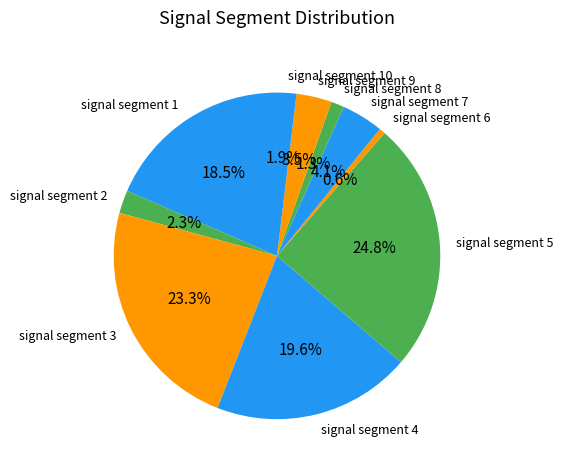

Does signal segment 5 represent more than half of the total?

No